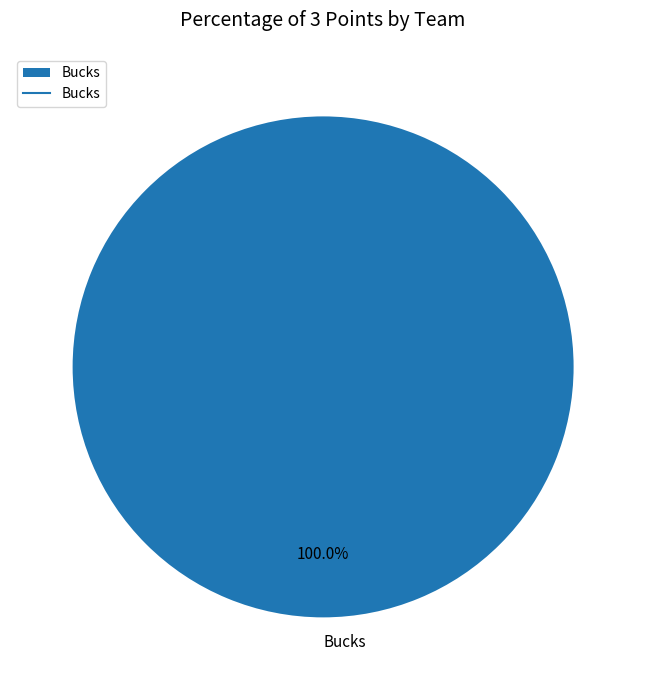

To the nearest percent, what portion does Bucks represent?

100%